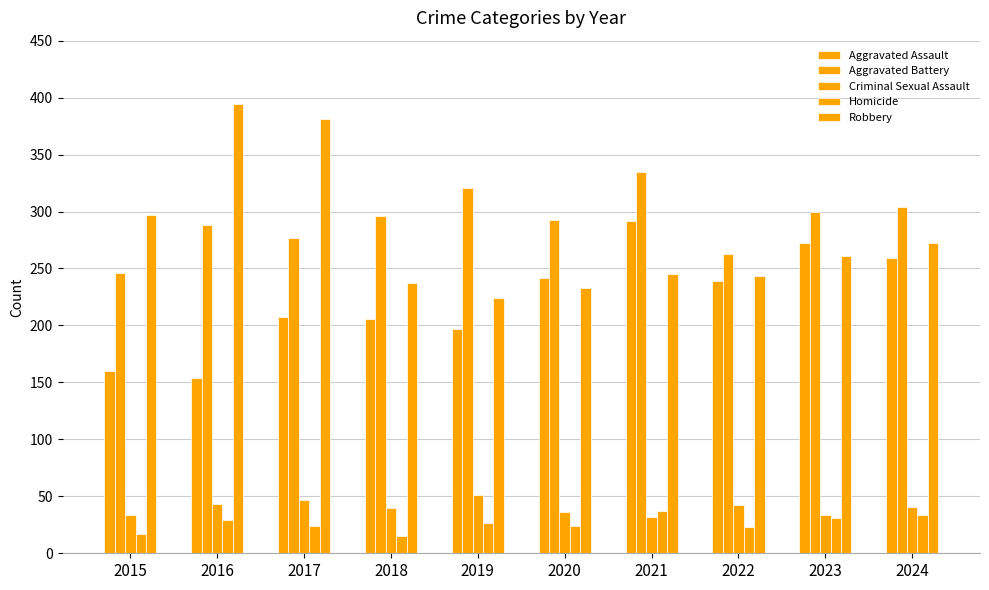

Where is Homicide nearest to the value 26?

2019